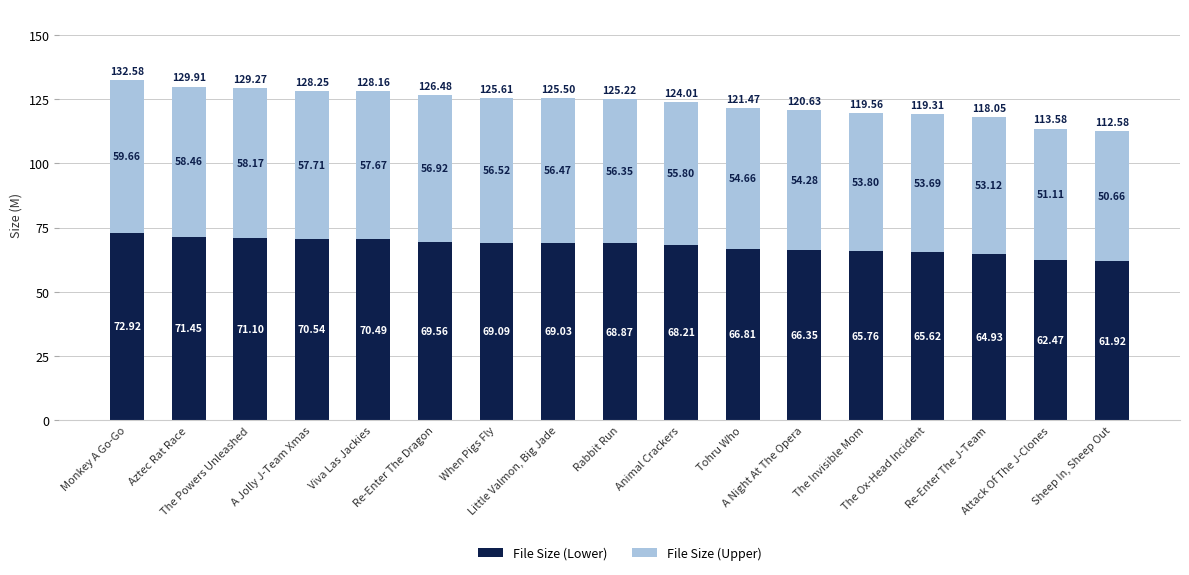

What is the difference between the maximum and minimum values in the File Size (Lower) series?

11.0